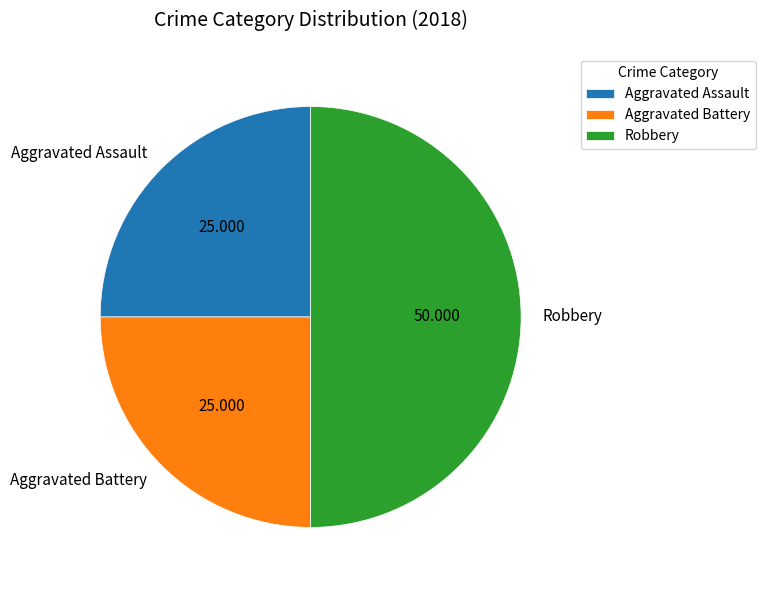

True or false: Aggravated Battery accounts for 25% of the total.

True